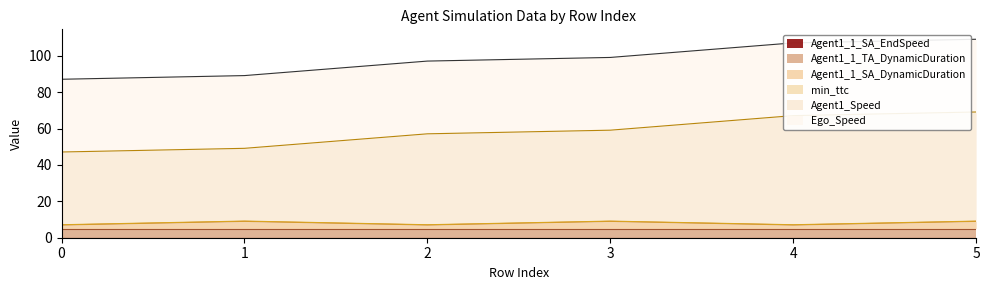

Between 4 and 65.0, which is larger?

65.0